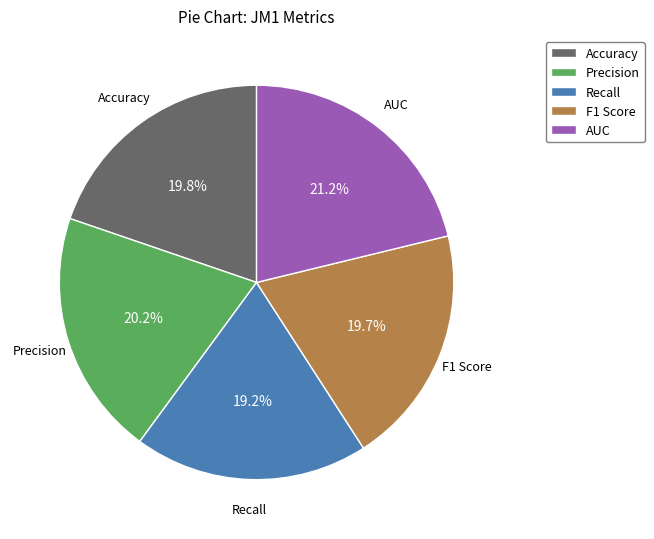

What is the largest slice in the pie chart?

AUC